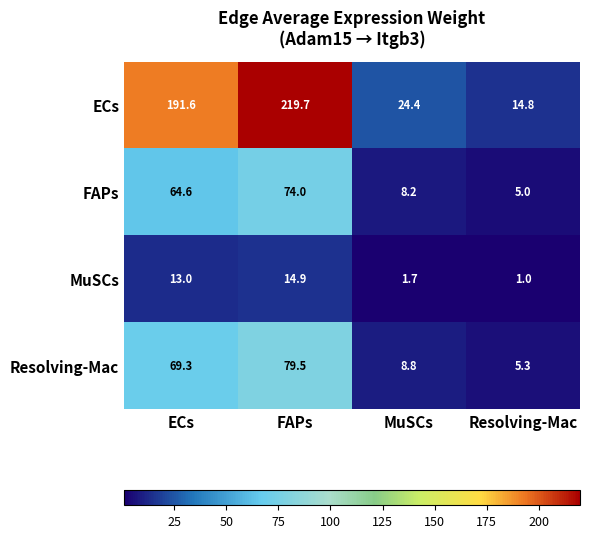

Reading right to left, what are all the values shown in this chart?

ECs: Resolving-Mac=14.8	MuSCs=24.4	FAPs=219.7	ECs=191.6
FAPs: Resolving-Mac=5.0	MuSCs=8.2	FAPs=74.0	ECs=64.6
MuSCs: Resolving-Mac=1.0	MuSCs=1.7	FAPs=14.9	ECs=13.0
Resolving-Mac: Resolving-Mac=5.3	MuSCs=8.8	FAPs=79.5	ECs=69.3